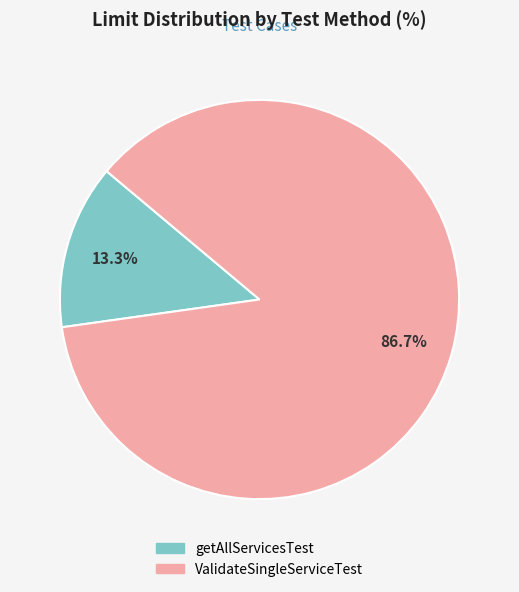

To the nearest percent, what is the difference between the ValidateSingleServiceTest and getAllServicesTest slice percentages?

73%